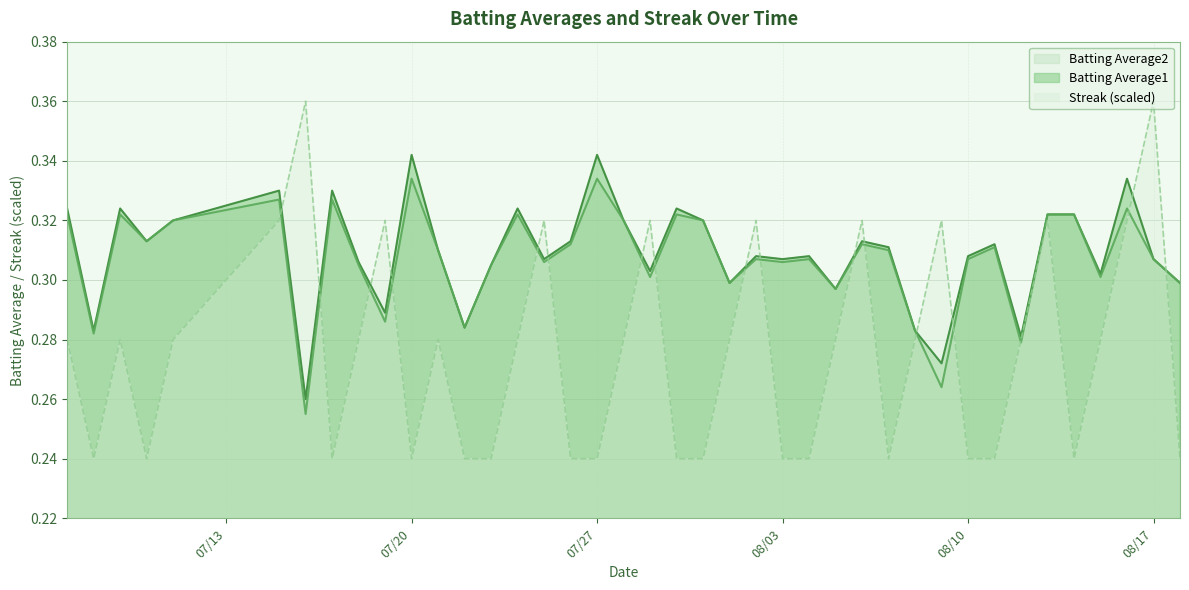

What are all the series names shown in the legend?

Batting Average2, Batting Average1, Streak (scaled)